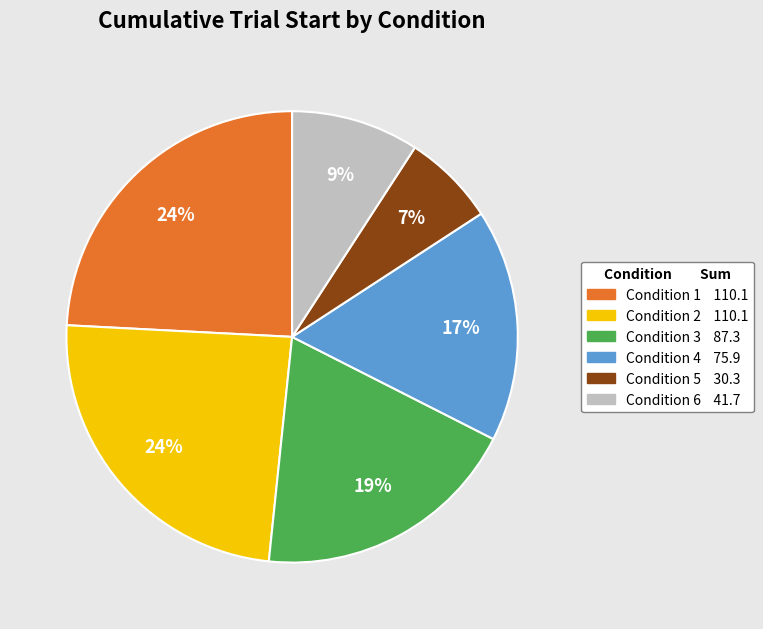

Does any single category account for the majority?

No